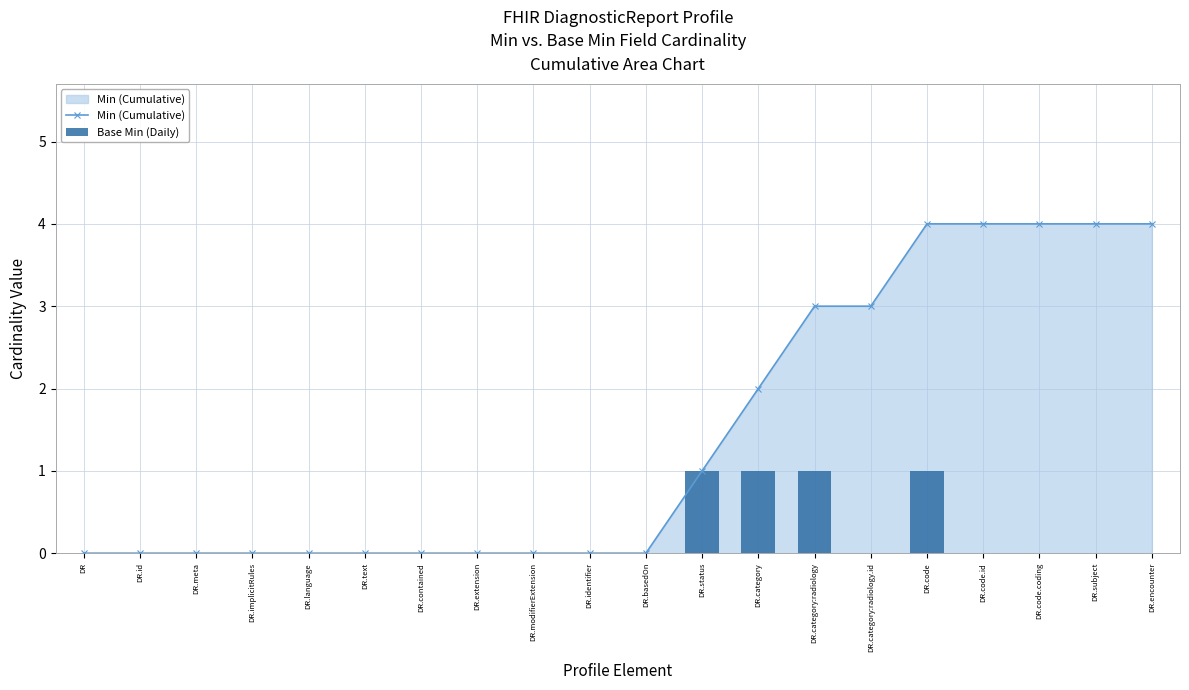

What is the label of the 2nd bar from the left?

DR.id